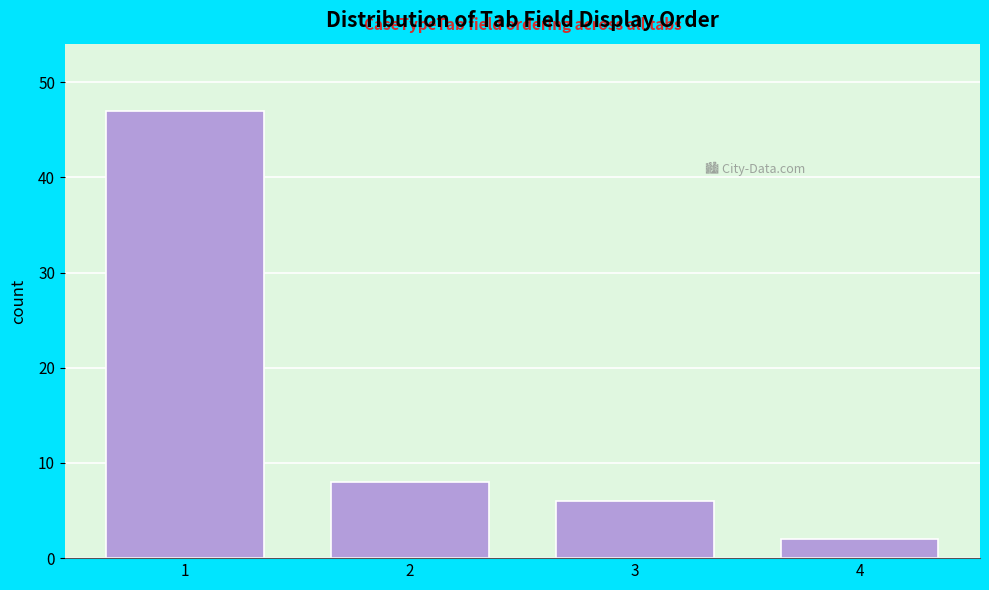

Reading left to right, list all the values displayed in this chart.

1=47	2=8	3=6	4=2